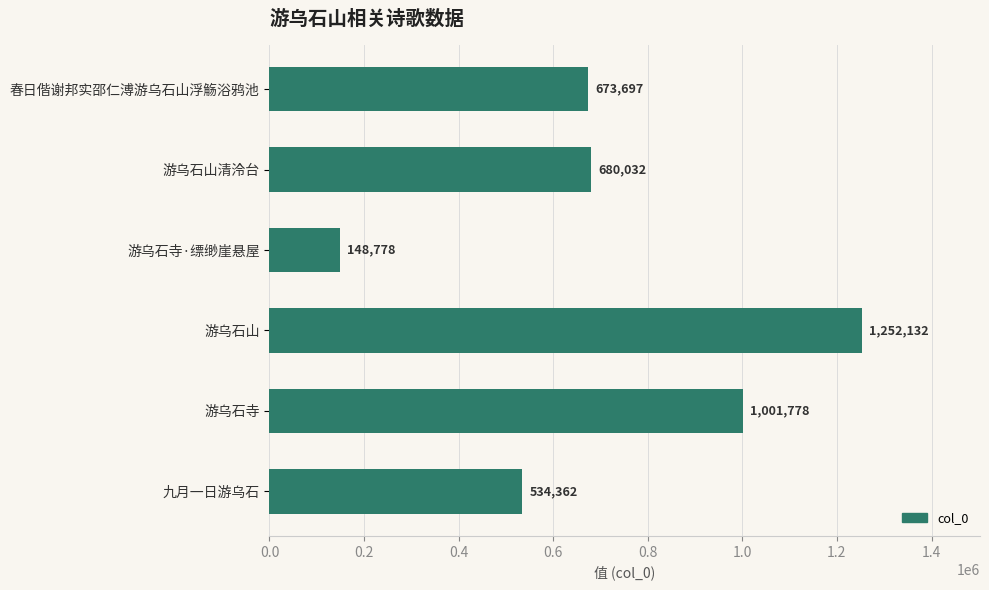

Are the bars horizontal?

Yes